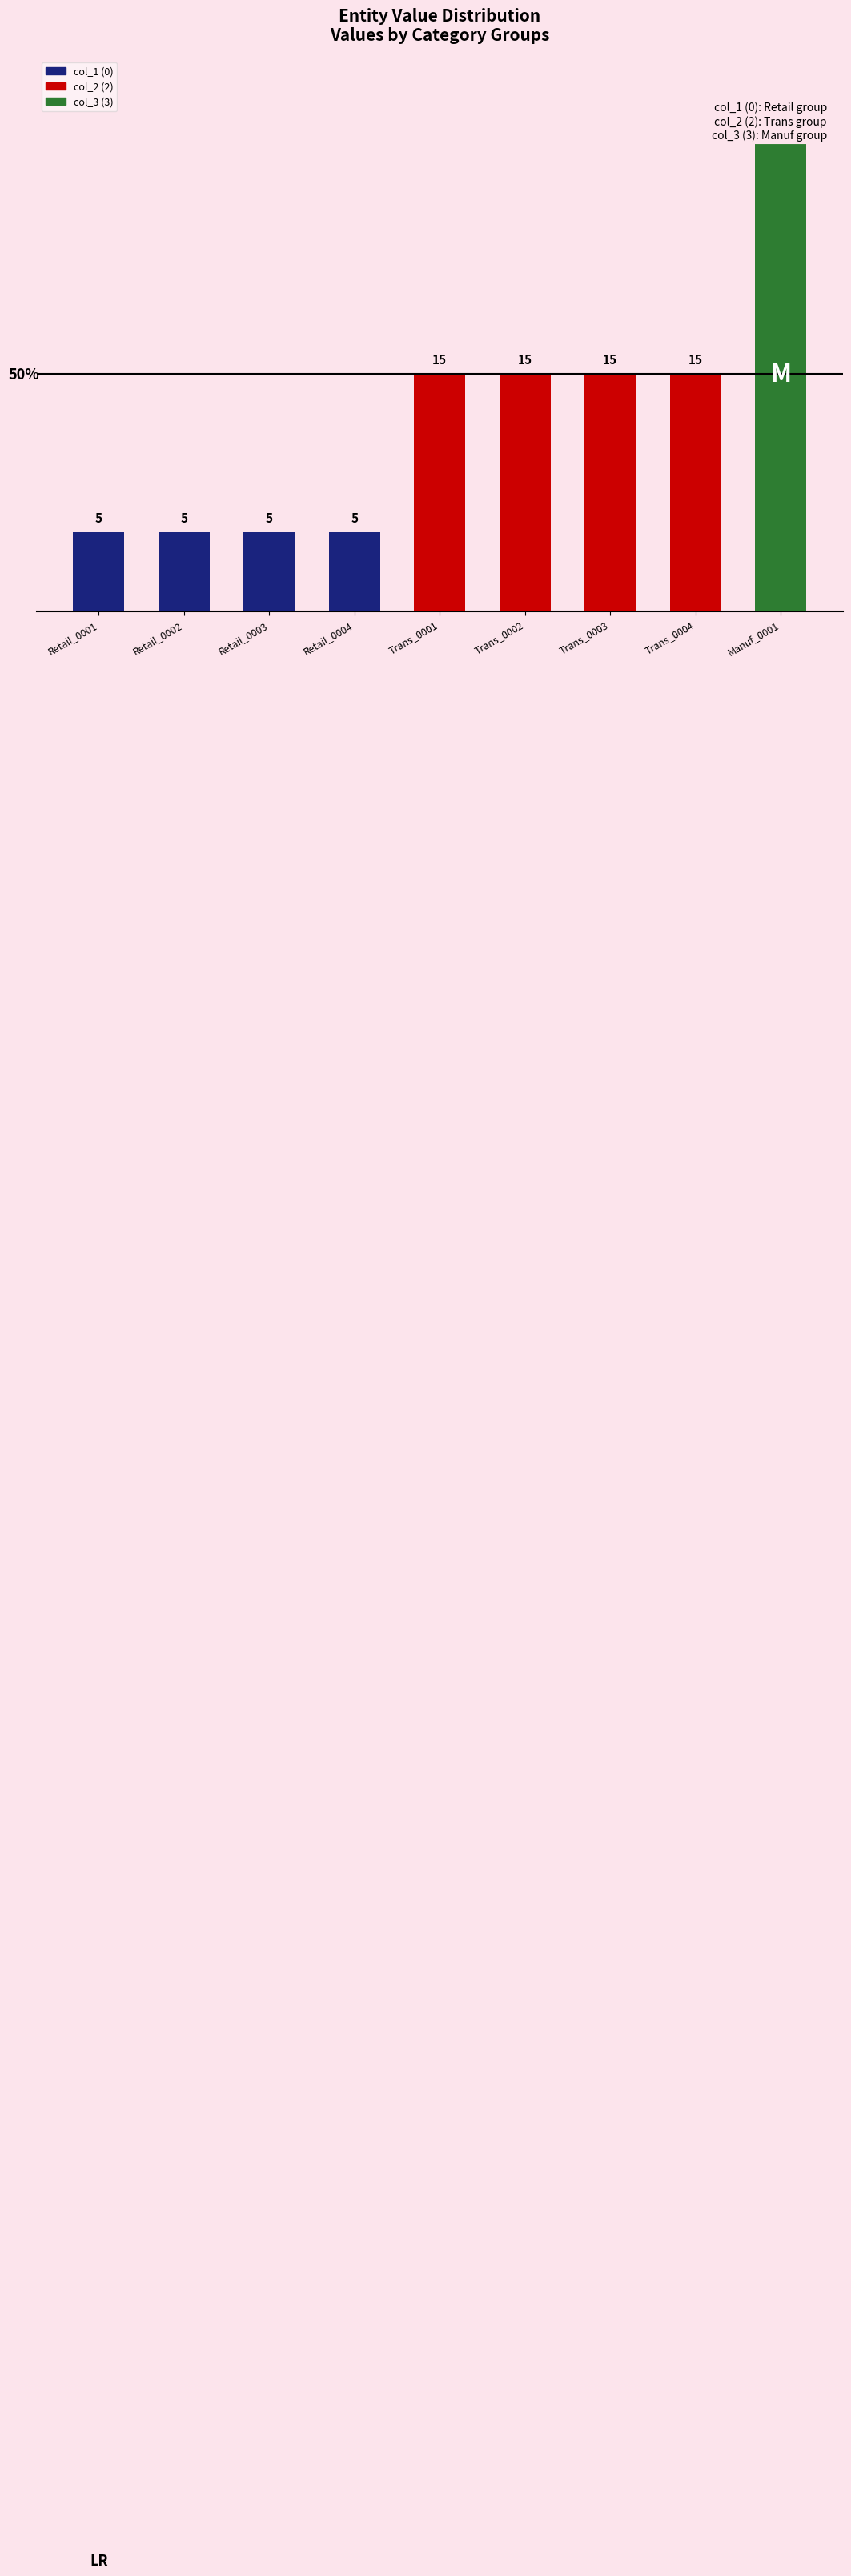

True or false: col_3 (3) has a value of 0 at Retail_0004.

True